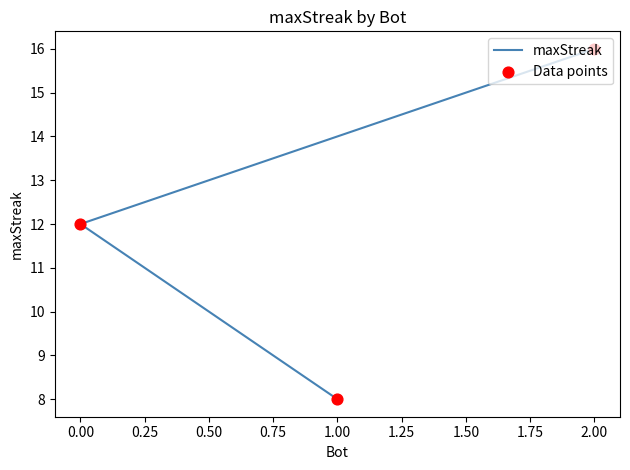

At how many categories does at least one series exceed 10?

2